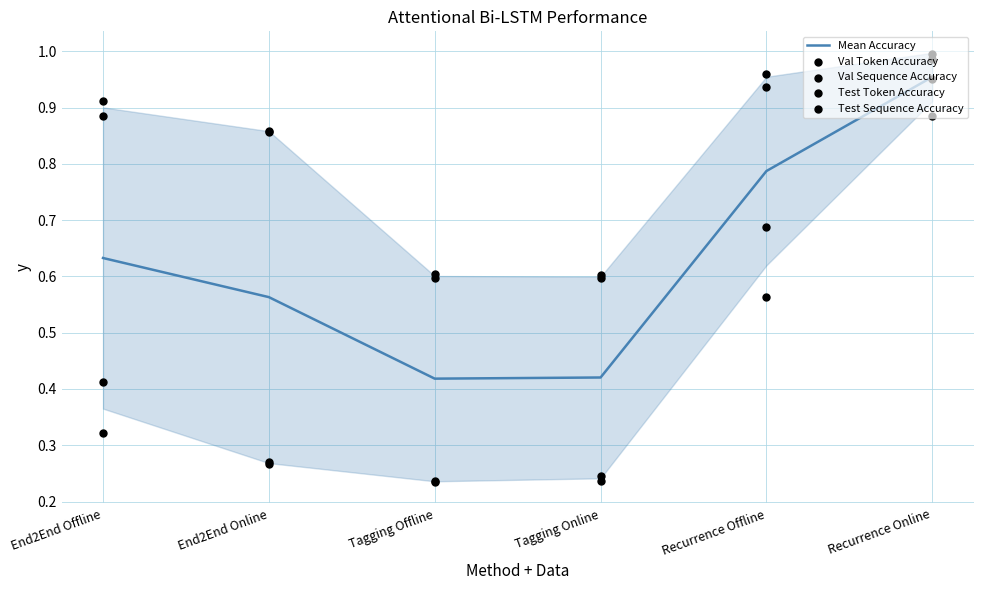

What is the total value across all series at Recurrence Online?

4.8